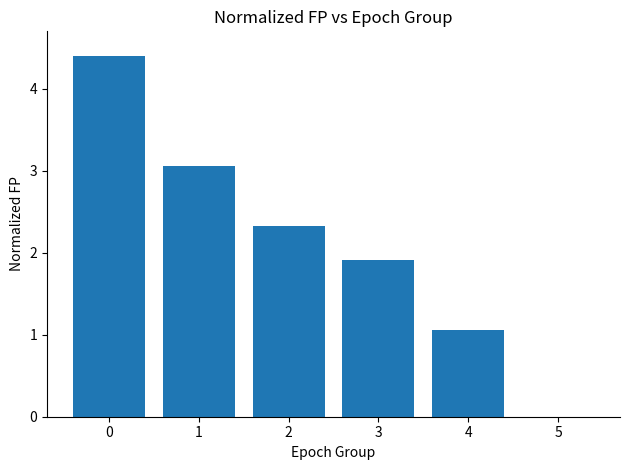

Are the bars horizontal?

No